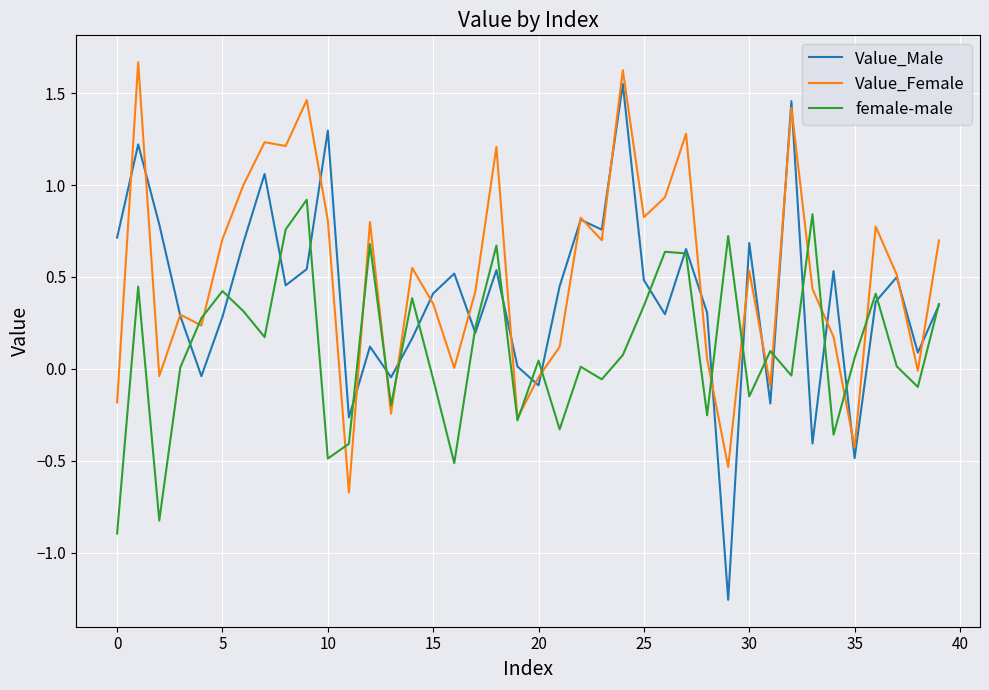

List the series in order of their overall mean, lowest first.

female-male, Value_Male, Value_Female